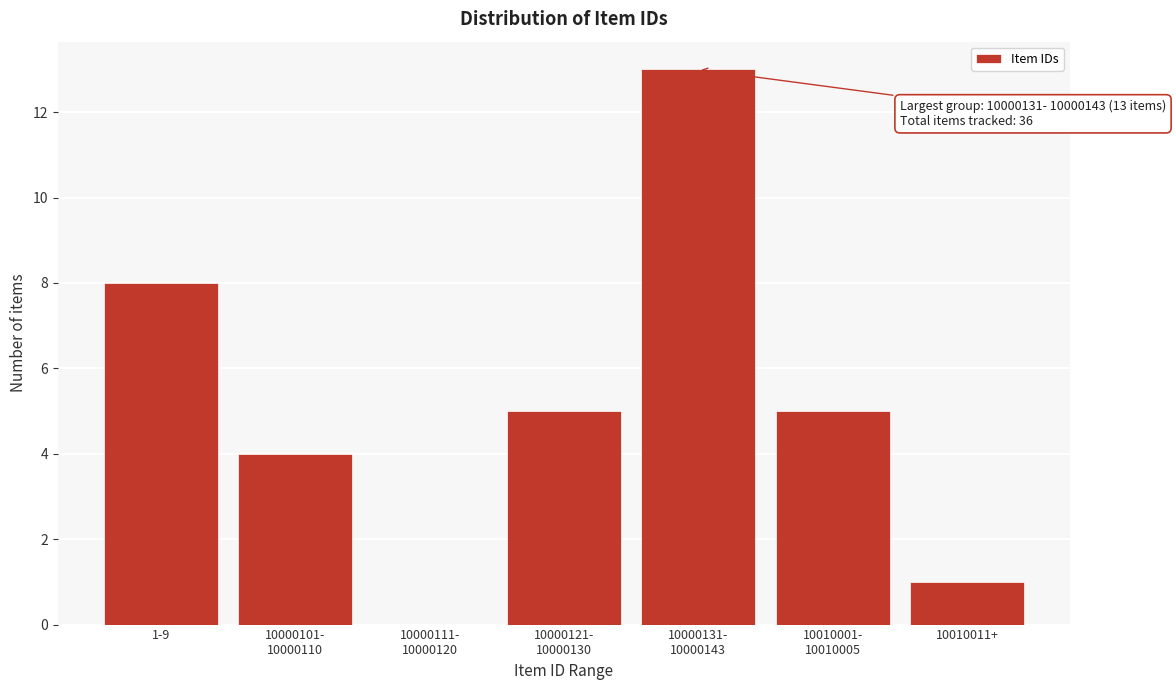

True or false: the data shows 1 at 10010011+.

True